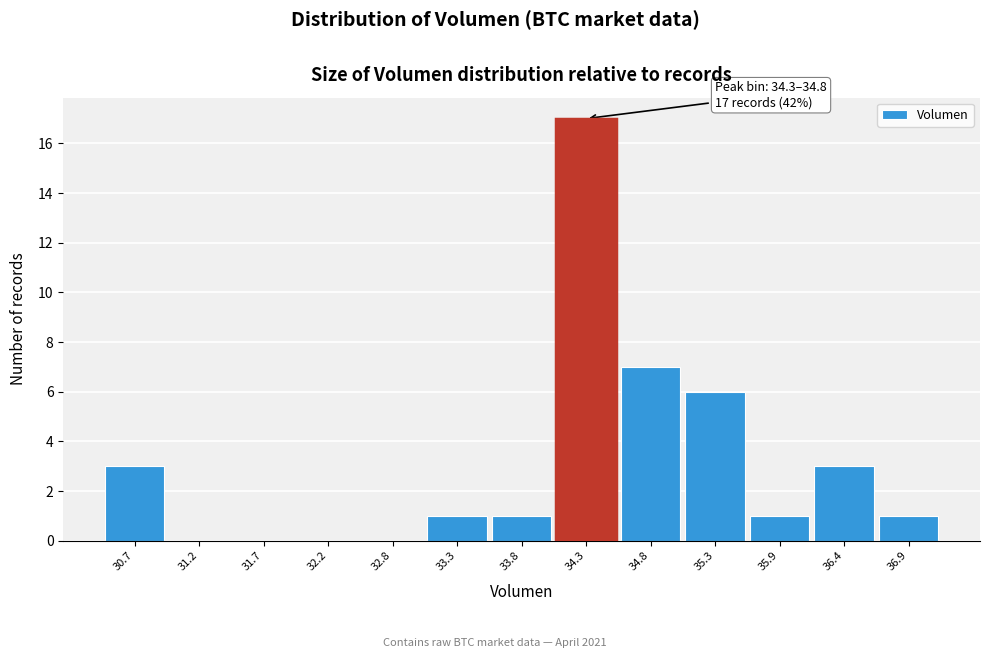

Reading left to right, extract all data points from this chart.

30.7=3	31.2=0	31.7=0	32.2=0	32.8=0	33.3=1	33.8=1	34.3=17	34.8=7	35.3=6	35.9=1	36.4=3	36.9=1